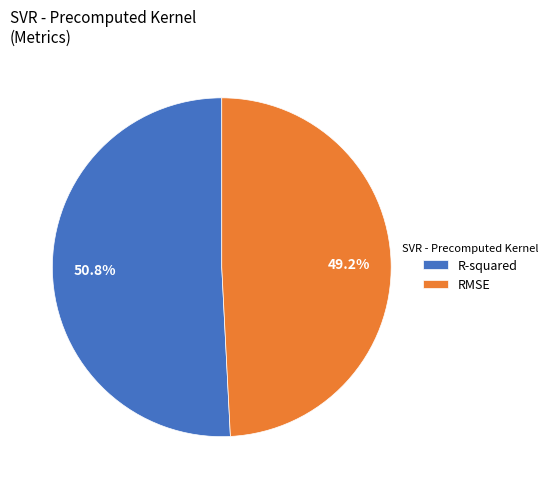

The R-squared slice represents 51% of the pie. True or false?

True